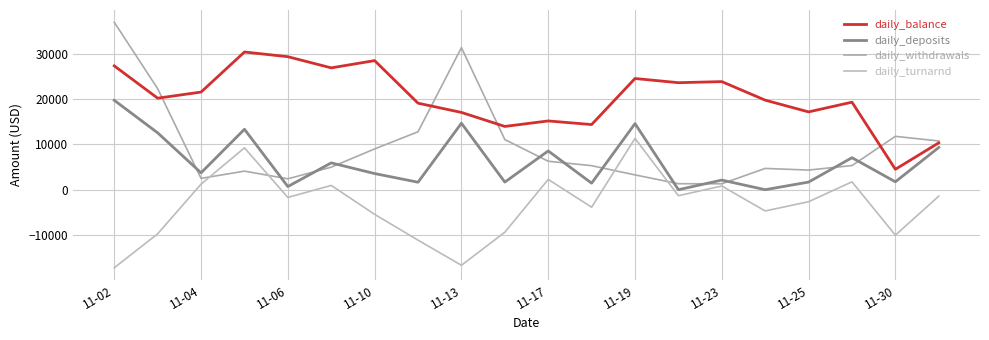

True or false: daily_withdrawals has more than 2 points higher than both neighbors.

True